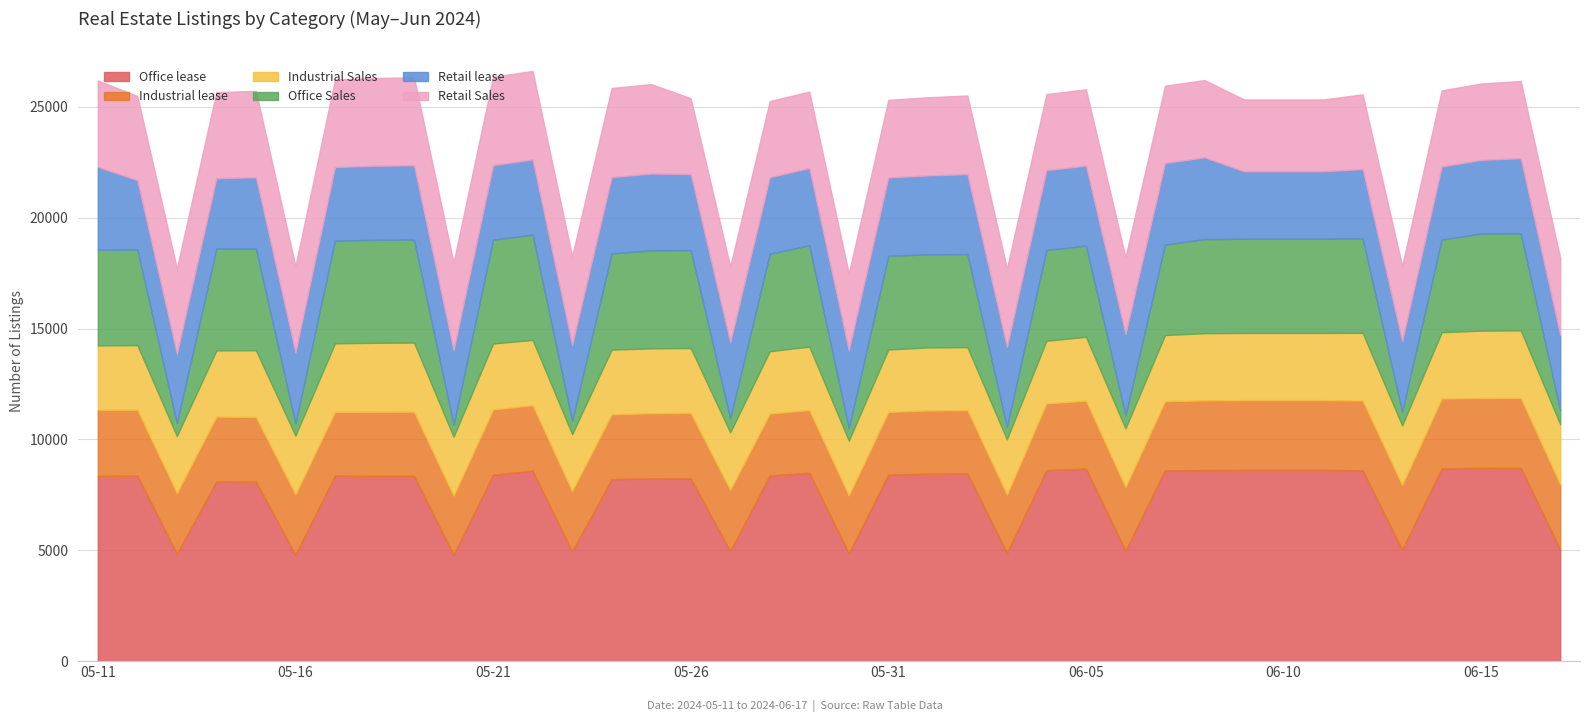

What is the sum of all Retail lease values?

128679